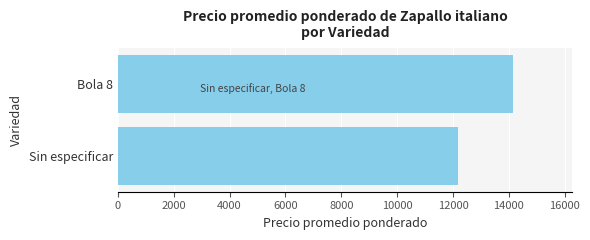

At which label is the value closest to 13165?

Sin especificar